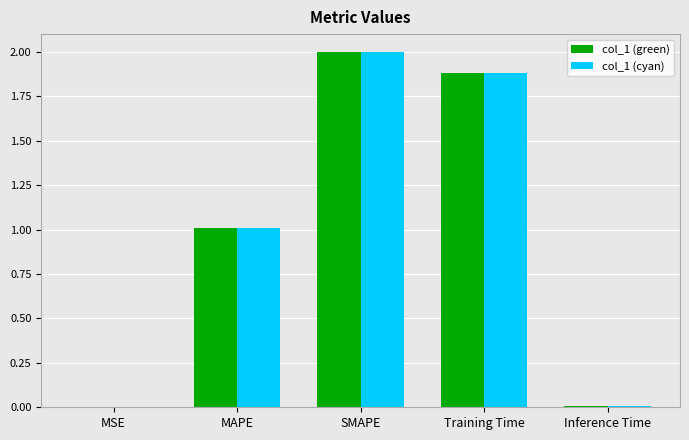

At which category is the sum across all series the highest?

SMAPE